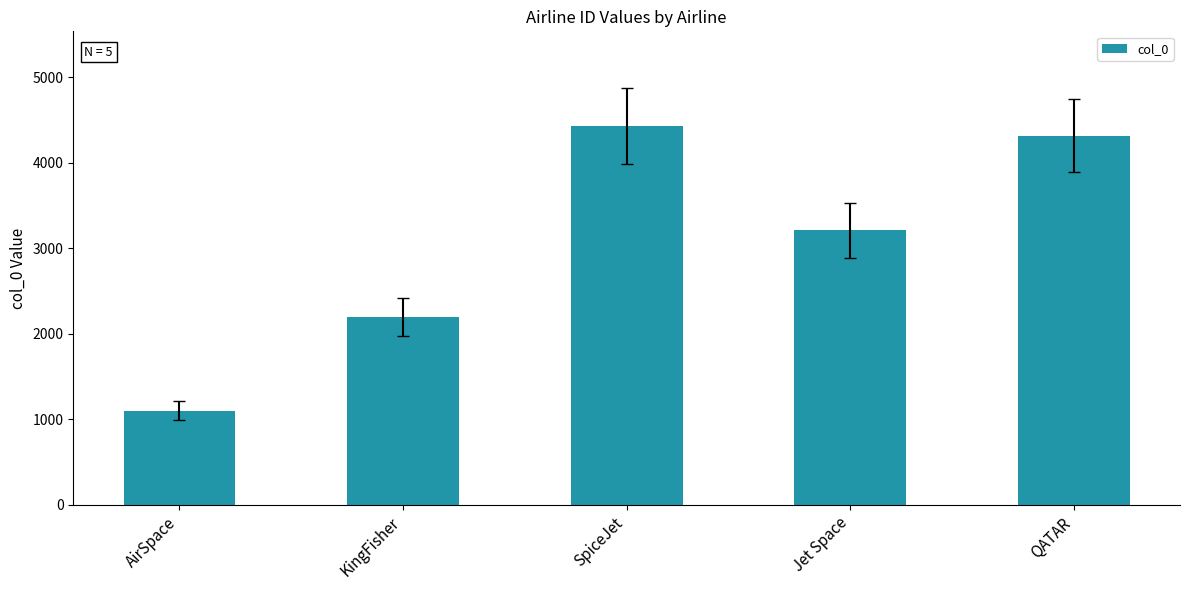

What is the label of the 5th bar from the left?

QATAR